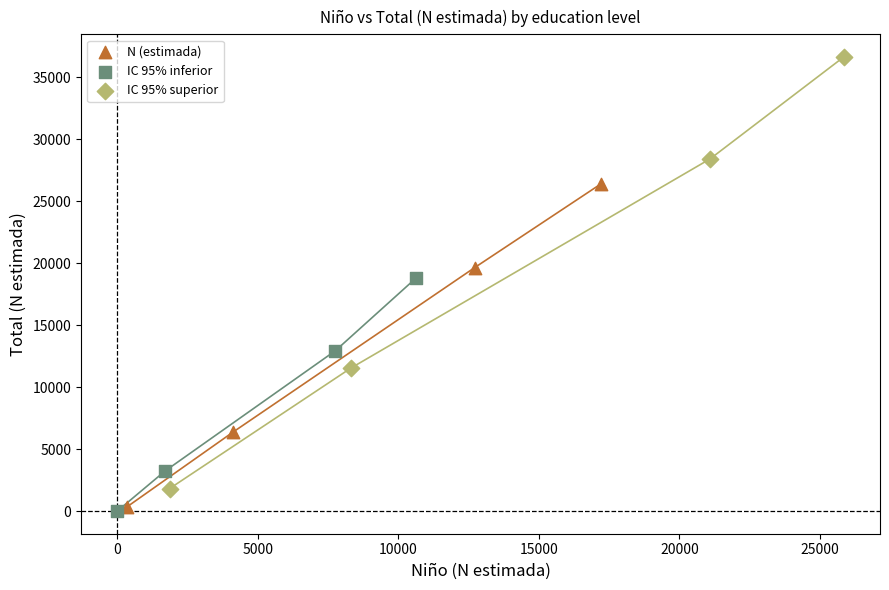

Which series has the widest spread of Y values?

IC 95% superior